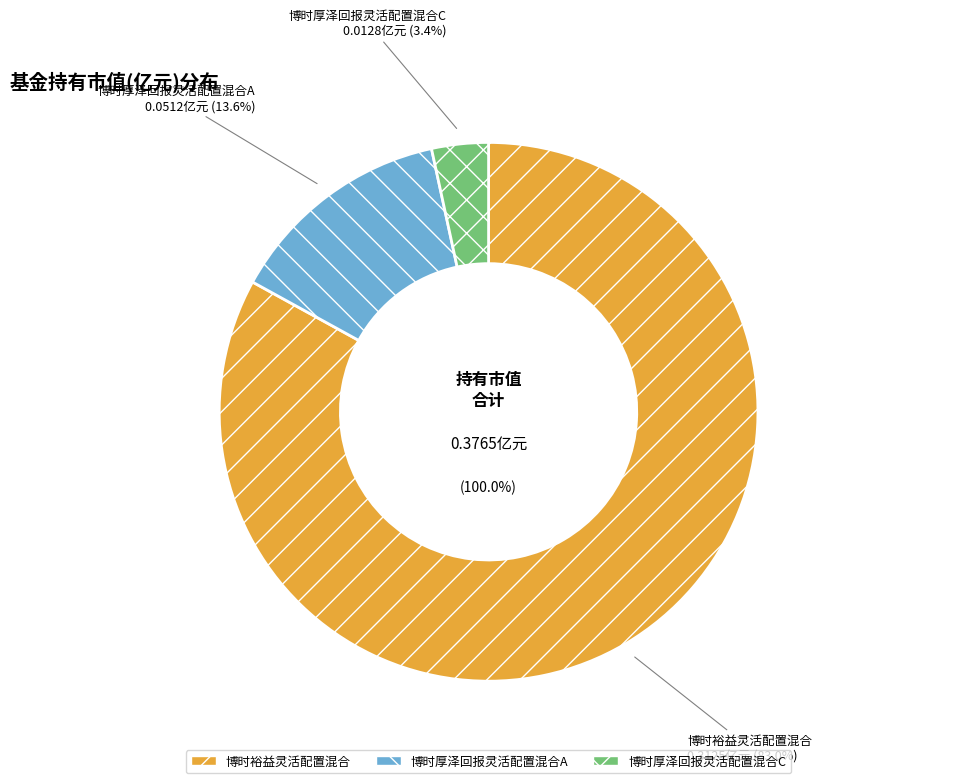

Between 博时厚泽回报灵活配置混合A and 博时厚泽回报灵活配置混合C, which is larger?

博时厚泽回报灵活配置混合A